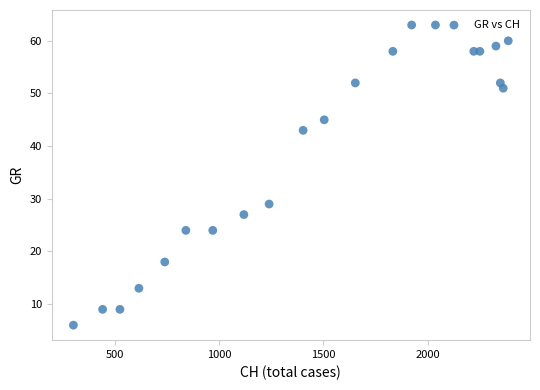

What Y value in the scatter plot is closest to 34?

29